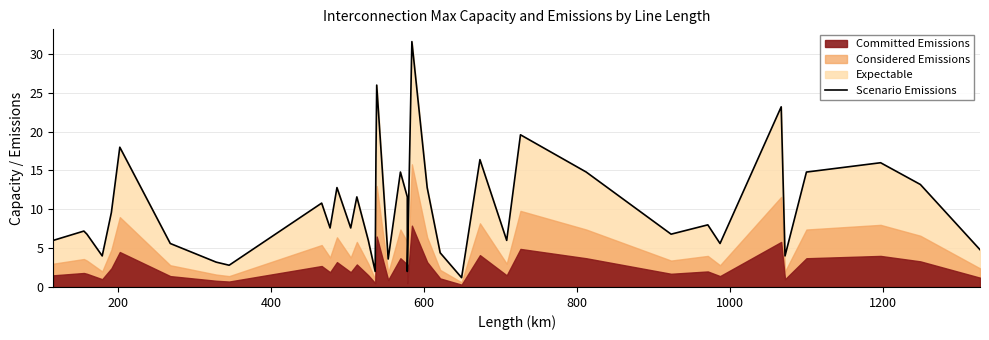

True or false: the data has more than 1 interior local peaks.

True